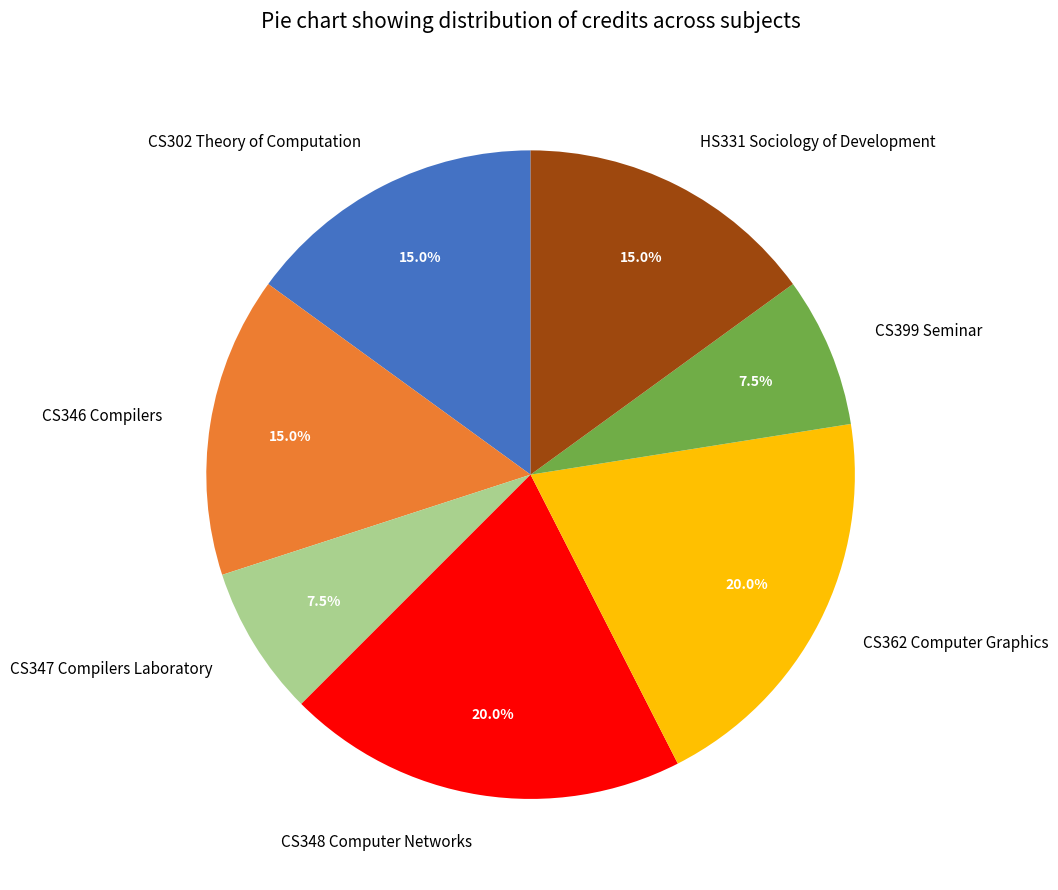

Approximately how many times larger is the value at CS348 Computer Networks compared to CS347 Compilers Laboratory?

2.7